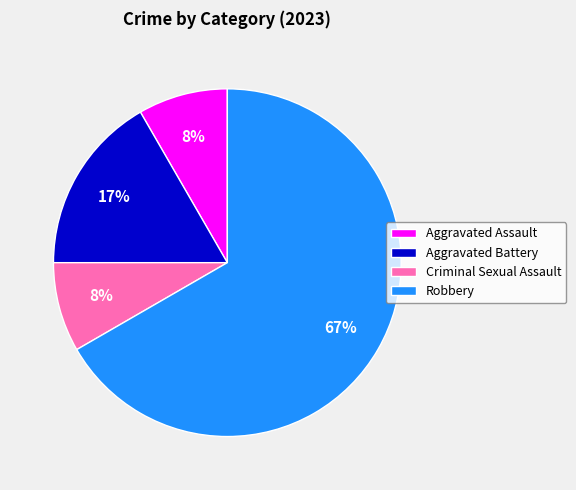

To the nearest percent, what is the difference between the Robbery and Aggravated Battery slice percentages?

50%